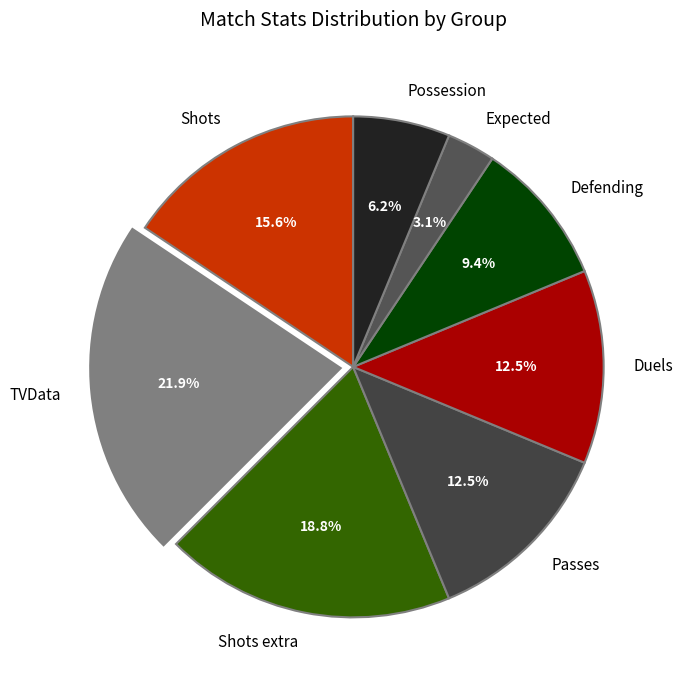

Does Possession represent more than half of the total?

No